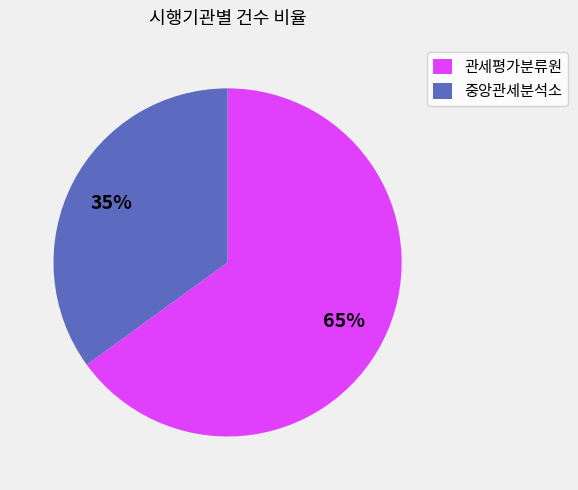

To the nearest percent, what is the difference between the largest and smallest slice percentages?

30%